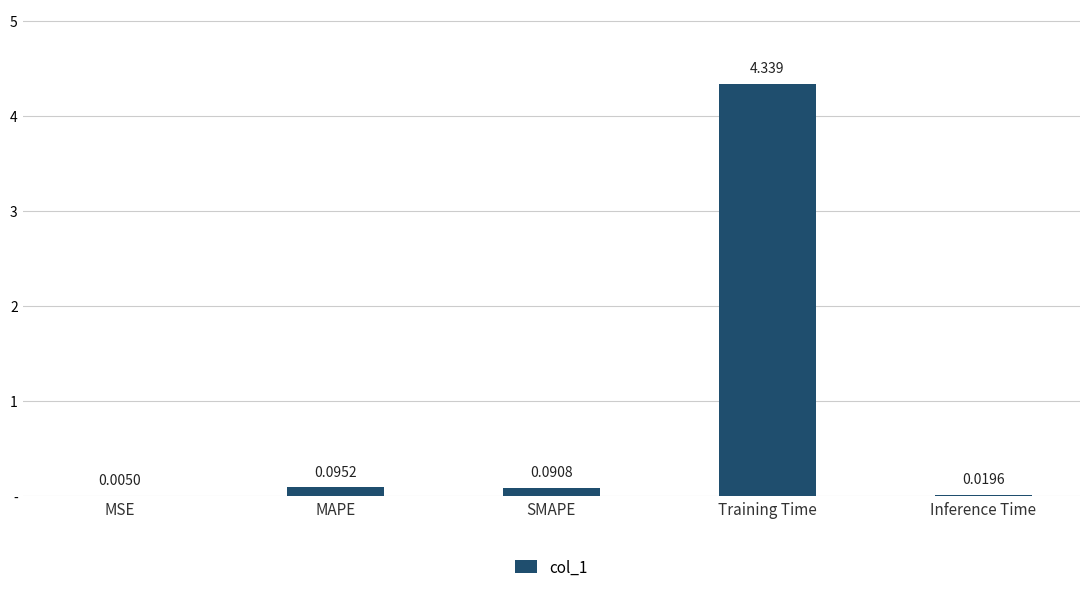

Reading left to right, list all the values displayed in this chart.

MSE=0.0	MAPE=0.1	SMAPE=0.1	Training Time=4.3	Inference Time=0.0